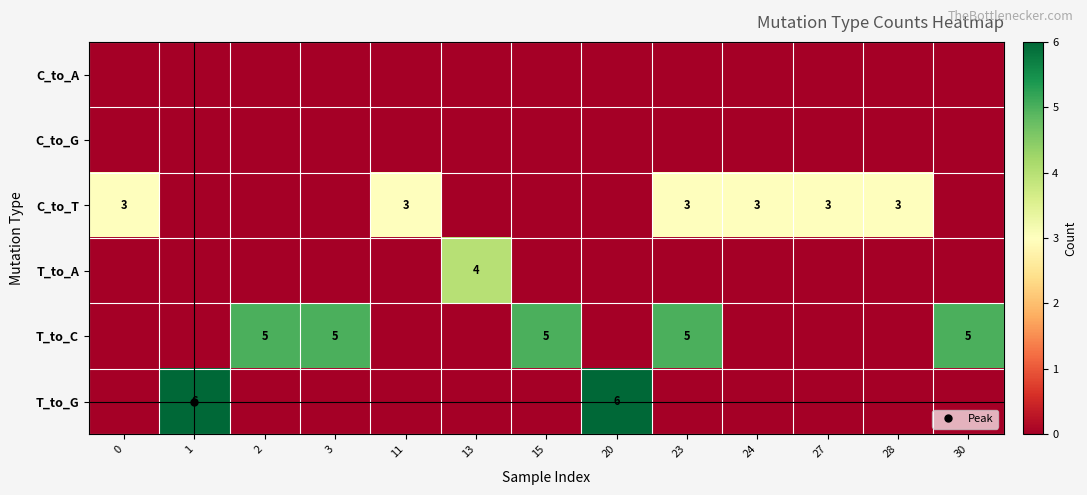

The row_0 series shows 0 at 27. True or false?

True